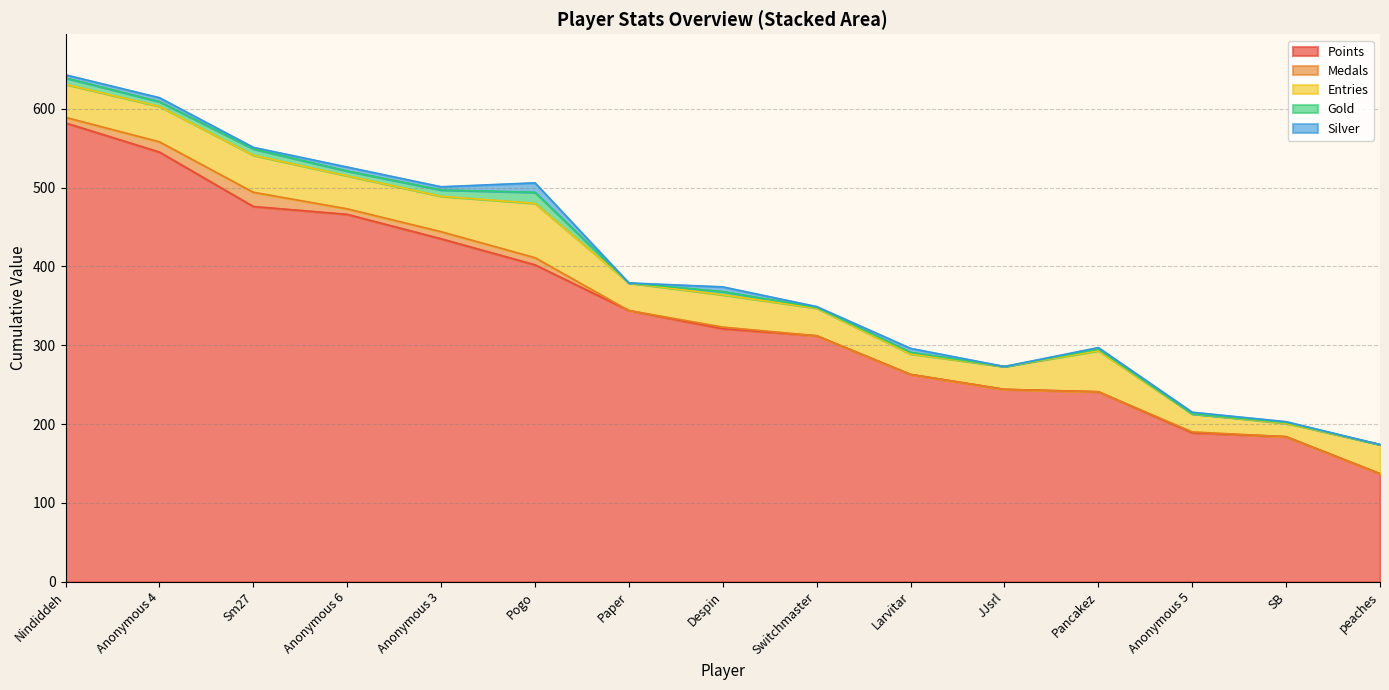

True or false: Gold and Entries cross at least once.

False